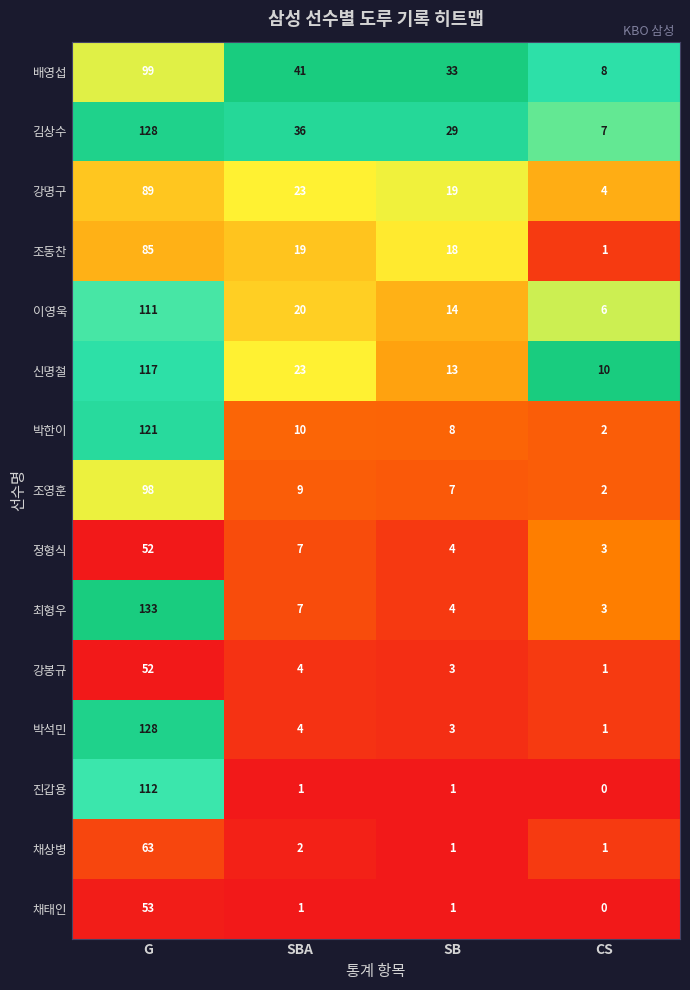

Which series has the widest spread of values?

최형우